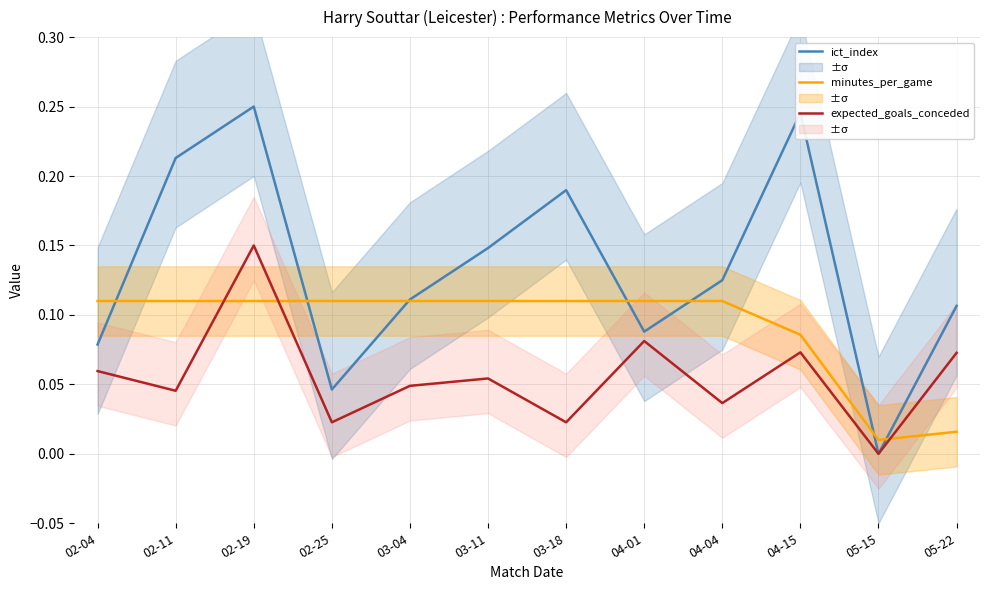

Which series has the widest spread of values?

ict_index